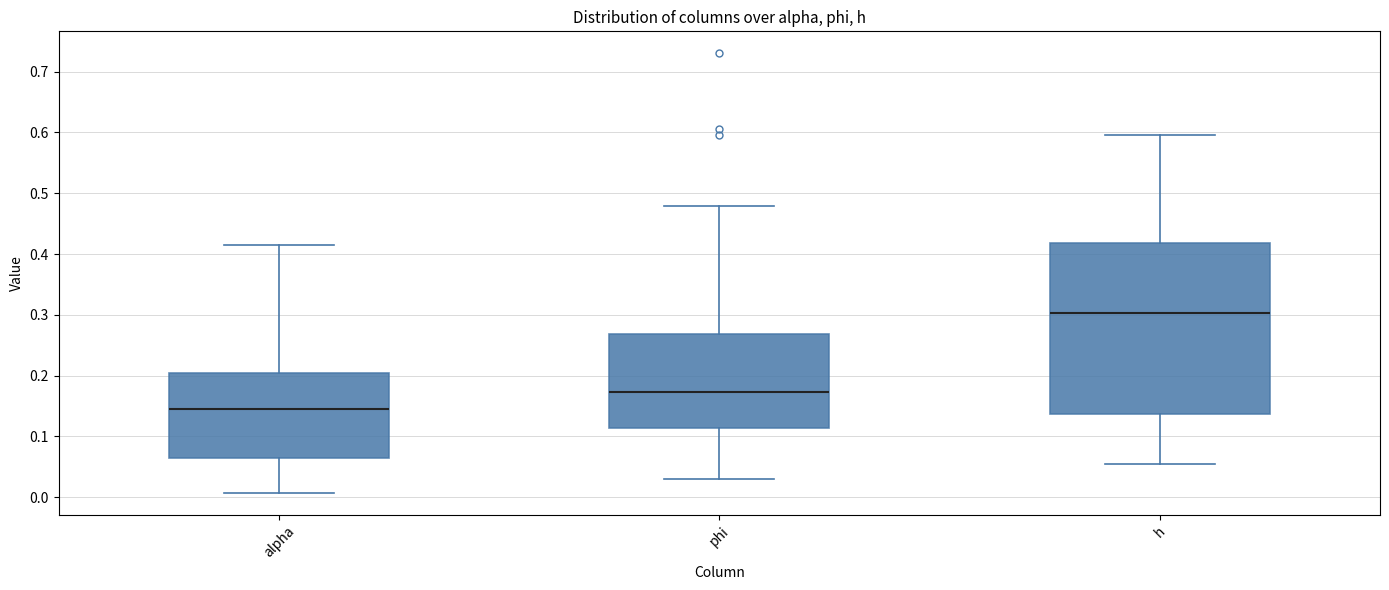

Reading left to right, transcribe this box plot: for each box, give where its median line is, the range the box spans, and where its two whiskers end, as read against the y-axis. The values are not printed on the chart, so give them approximately, as read against the axis.

alpha: median 0.14, box 0.06 to 0.21, whiskers 0.01 to 0.41
phi: median 0.17, box 0.11 to 0.27, whiskers 0.03 to 0.48
h: median 0.30, box 0.14 to 0.42, whiskers 0.05 to 0.60